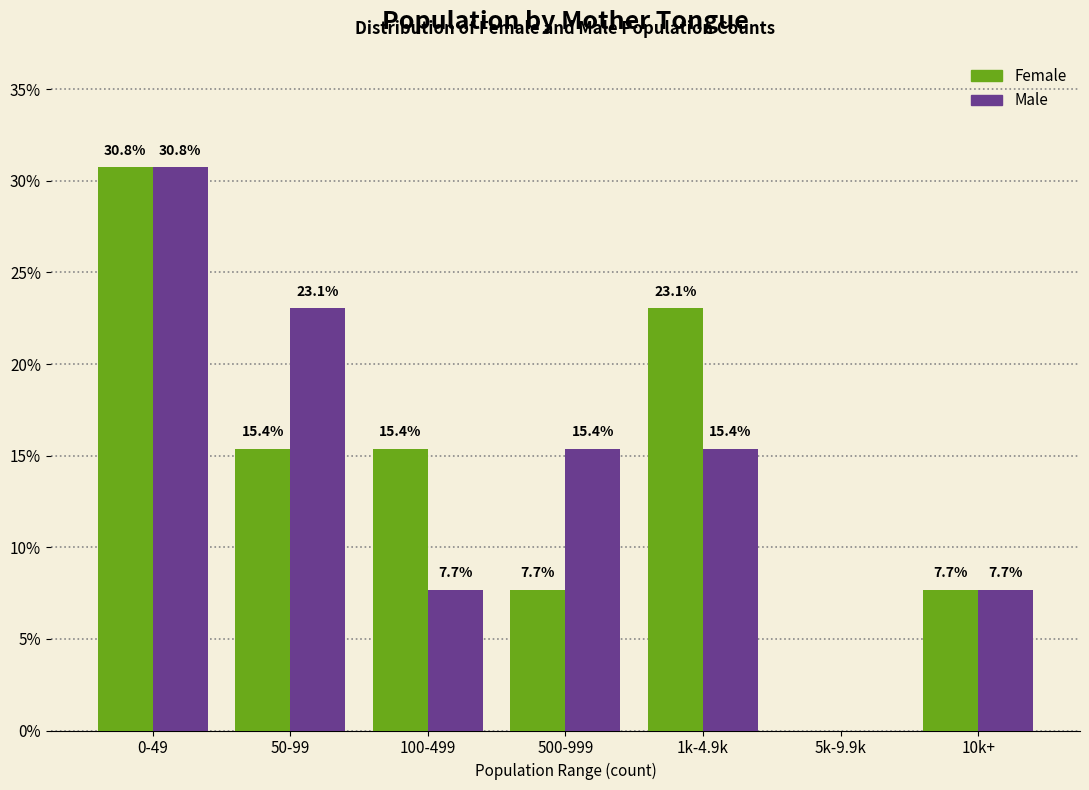

Reading right to left, what are all the values shown in this chart?

Female: 10k+=7.7	5k-9.9k=0.0	1k-4.9k=23.1	500-999=7.7	100-499=15.4	50-99=15.4	0-49=30.8
Male: 10k+=7.7	5k-9.9k=0.0	1k-4.9k=15.4	500-999=15.4	100-499=7.7	50-99=23.1	0-49=30.8